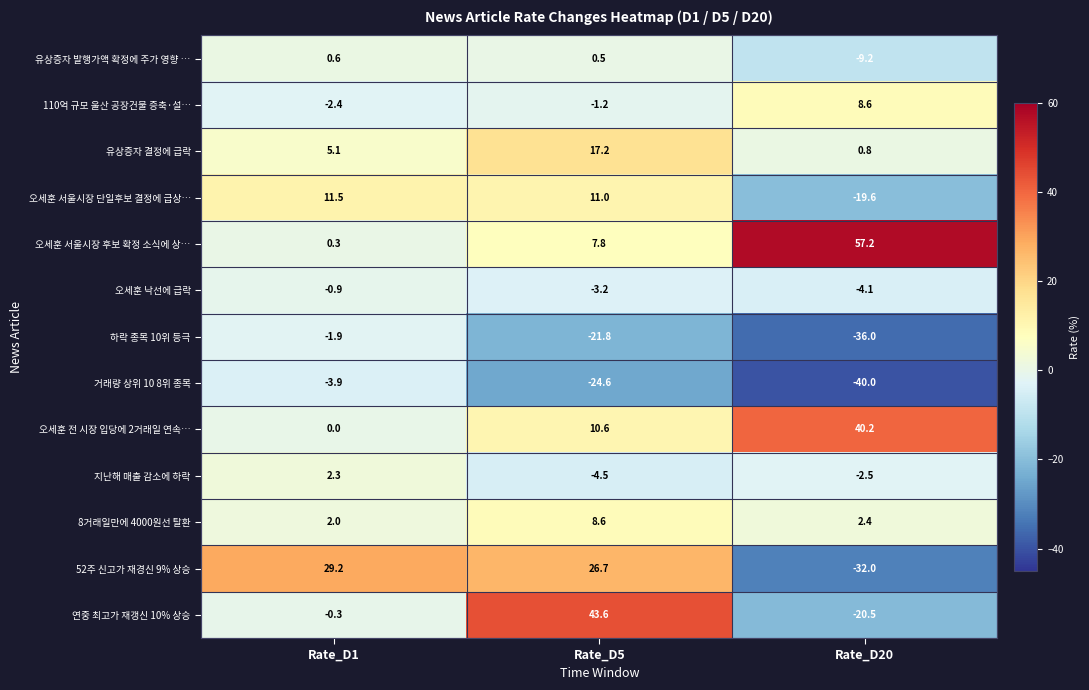

Is it true that 오세훈 낙선에 급락 equals -0.9 at Rate_D1?

True